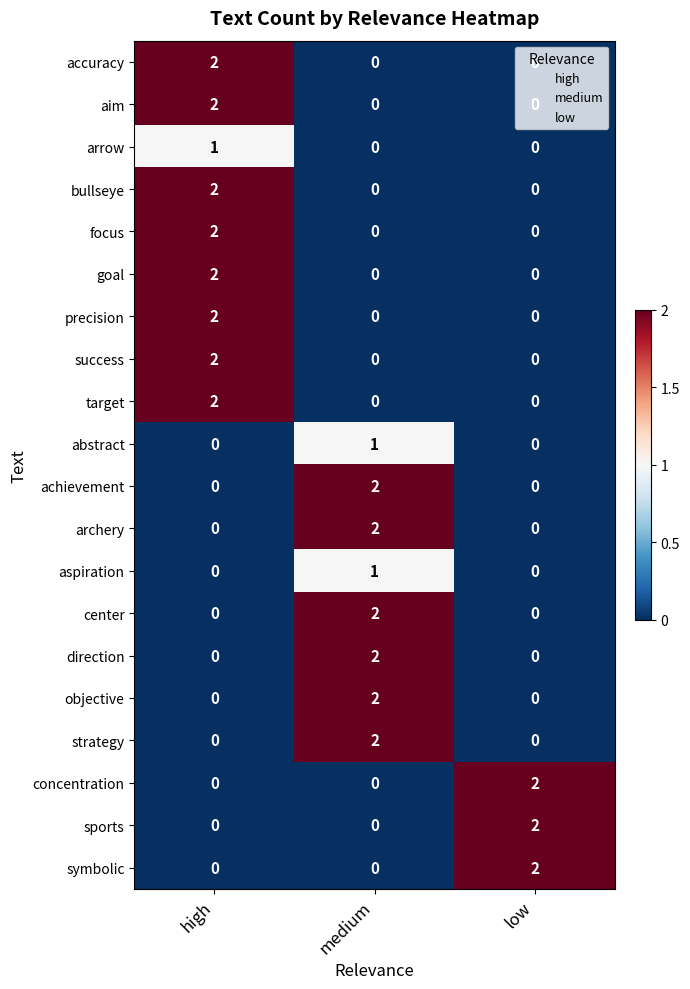

How many success values are between 0 and 2?

3